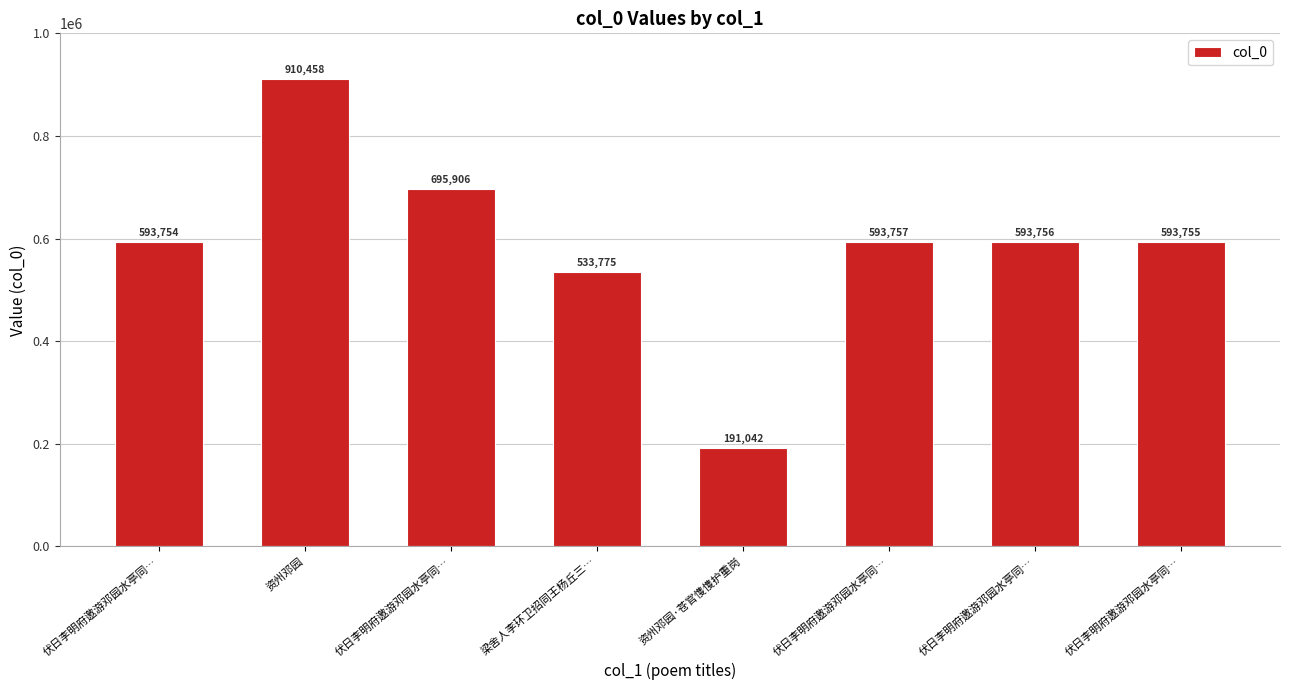

What is the change in value from 伏日李明府邀游邓园水亭同… to 伏日李明府邀游邓园水亭同…?

-1